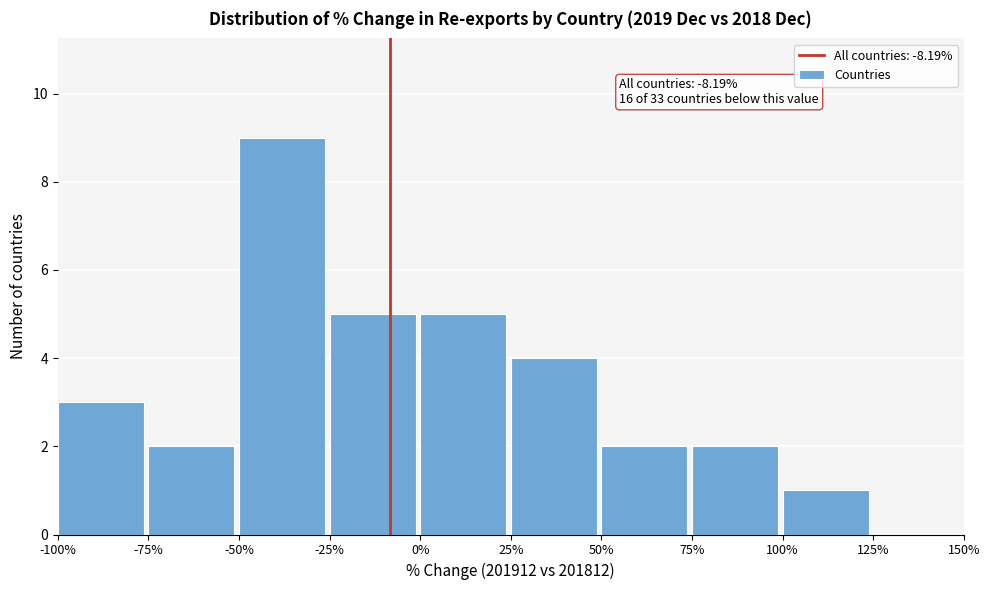

Over which range of the x-axis is the bar tallest?

-50% to -25%